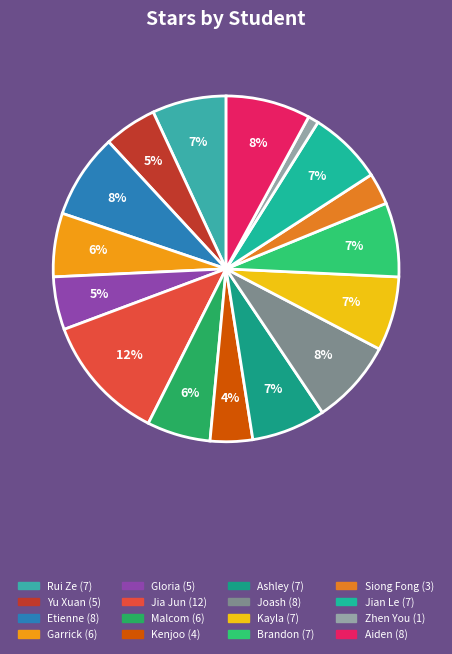

To the nearest percent, what is the combined percentage of Malcom and Aiden?

14%